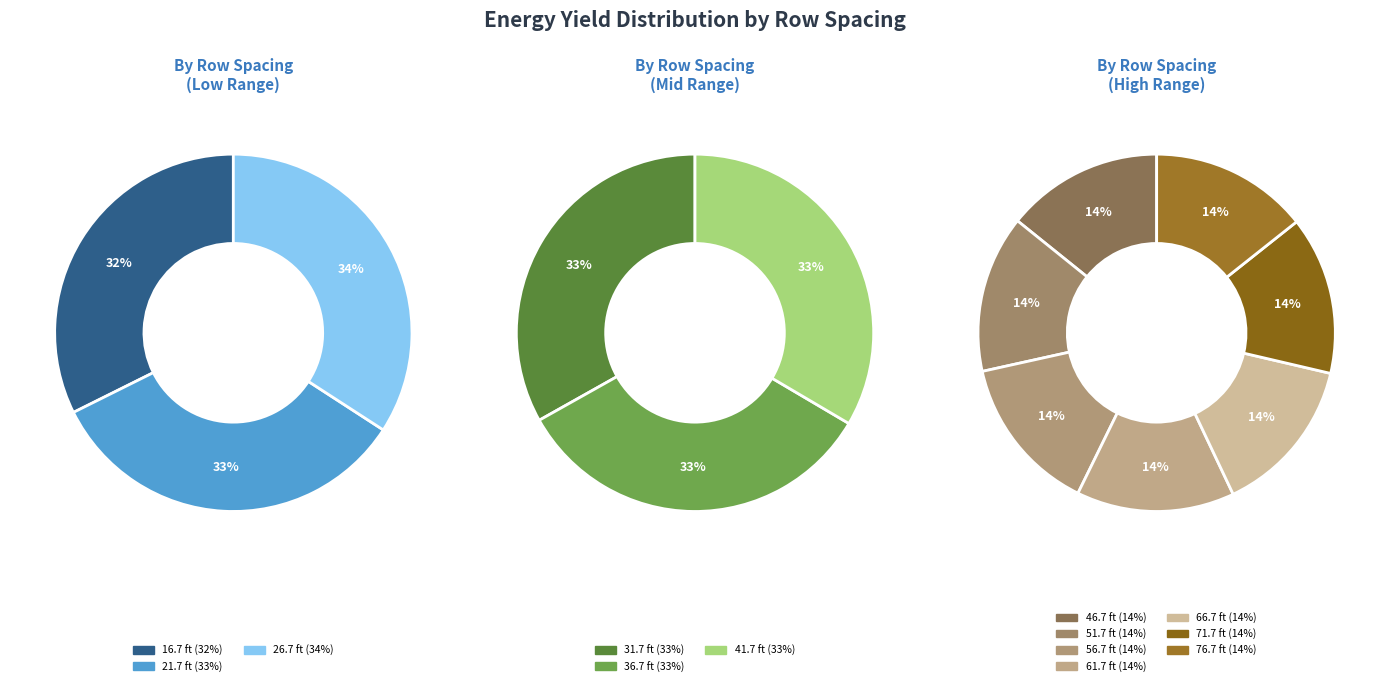

Is 61.7 ft the majority of the pie?

No